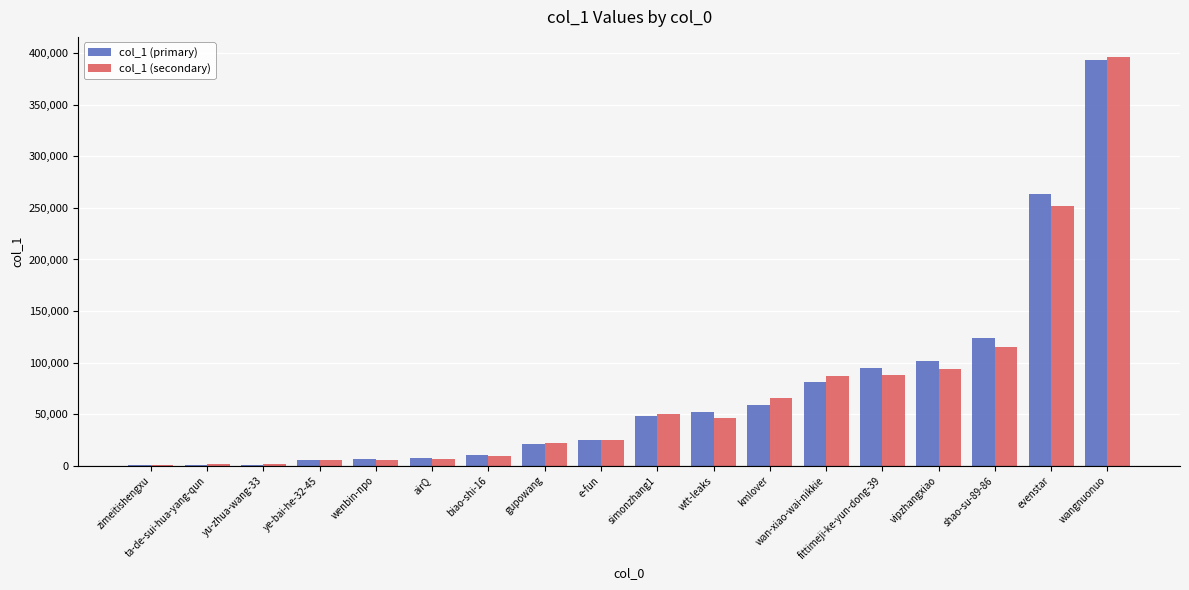

At which label is col_1 (secondary) closest to 198136?

evenstar